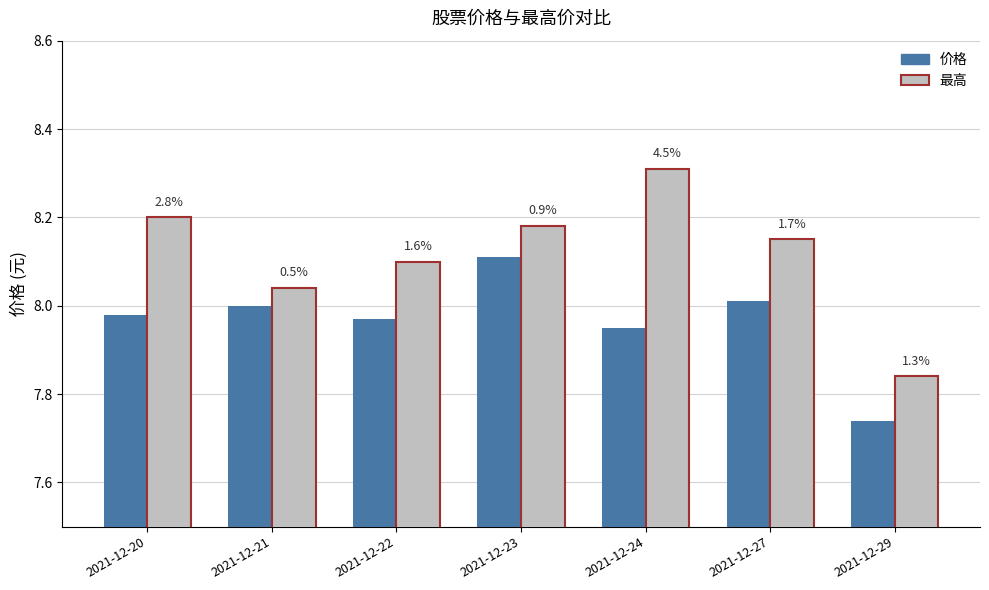

What are all the series names shown in the legend?

价格, 最高